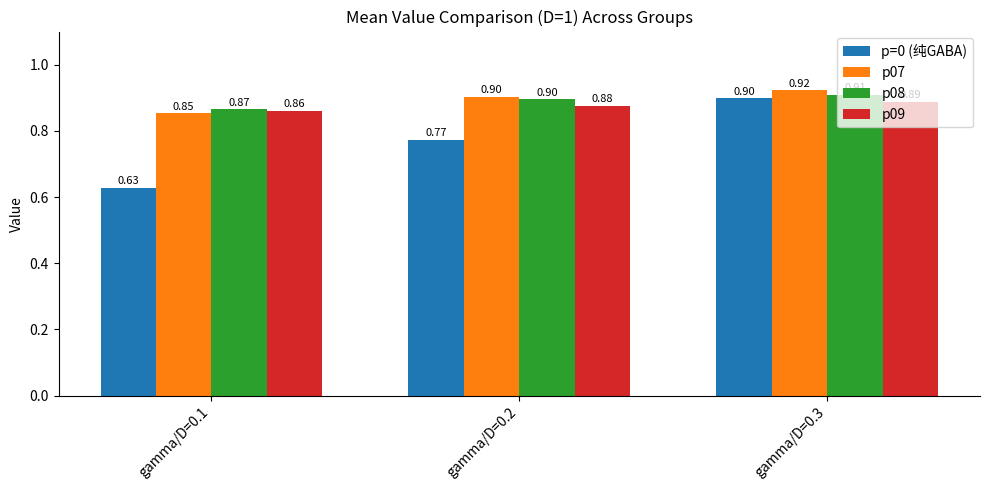

Which series has the widest spread of values?

p=0 (纯GABA)